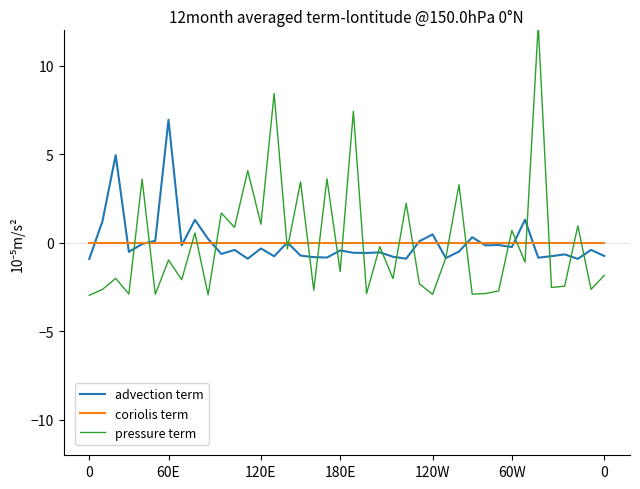

What is the total value across all series at 11?

0.5